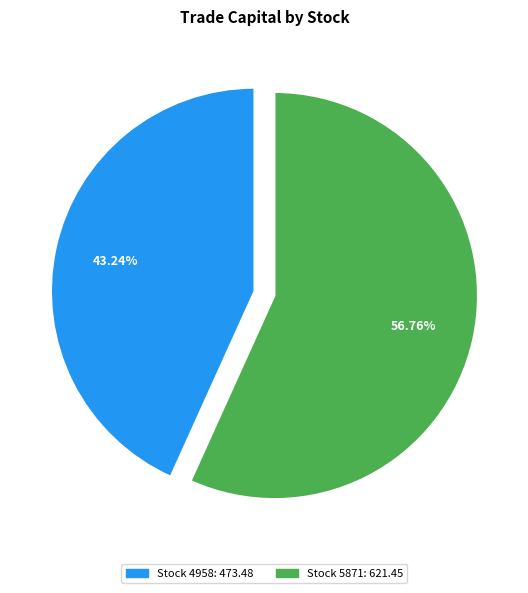

Is there a majority slice in this chart?

Yes